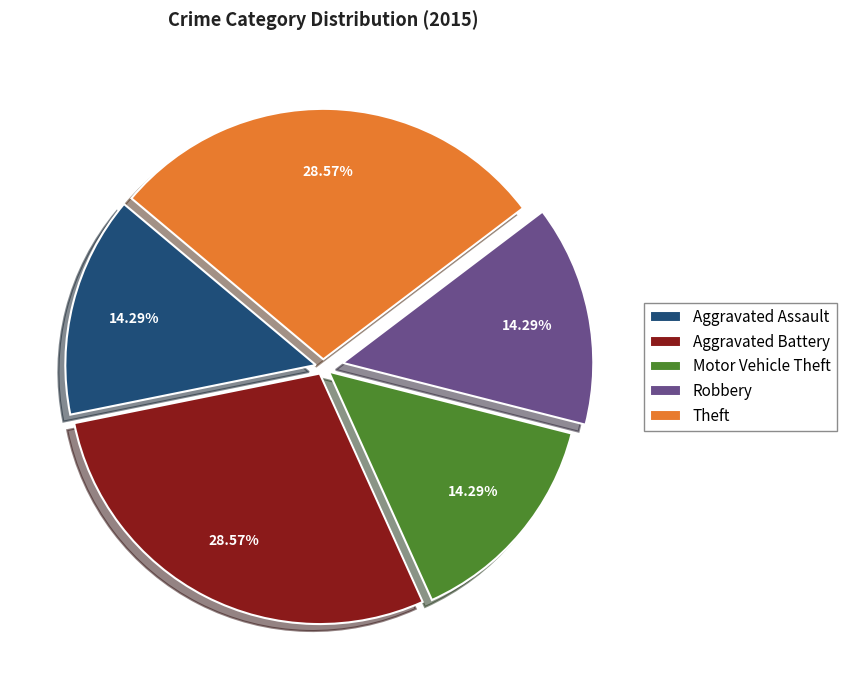

The Theft slice represents 29% of the pie. True or false?

True